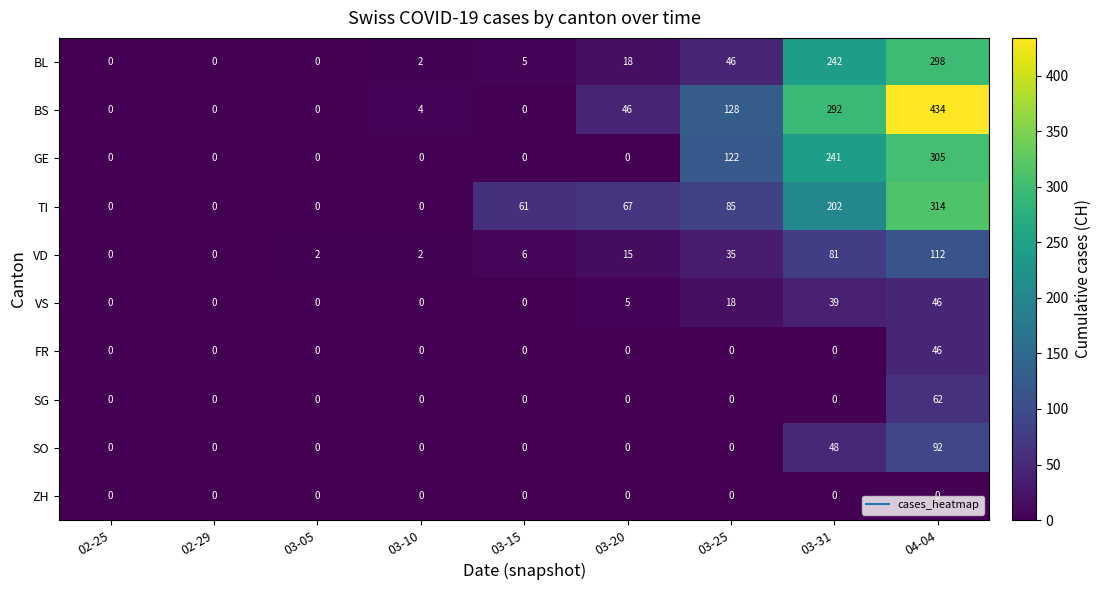

The value of BS at 03-10 is 4. True or false?

True